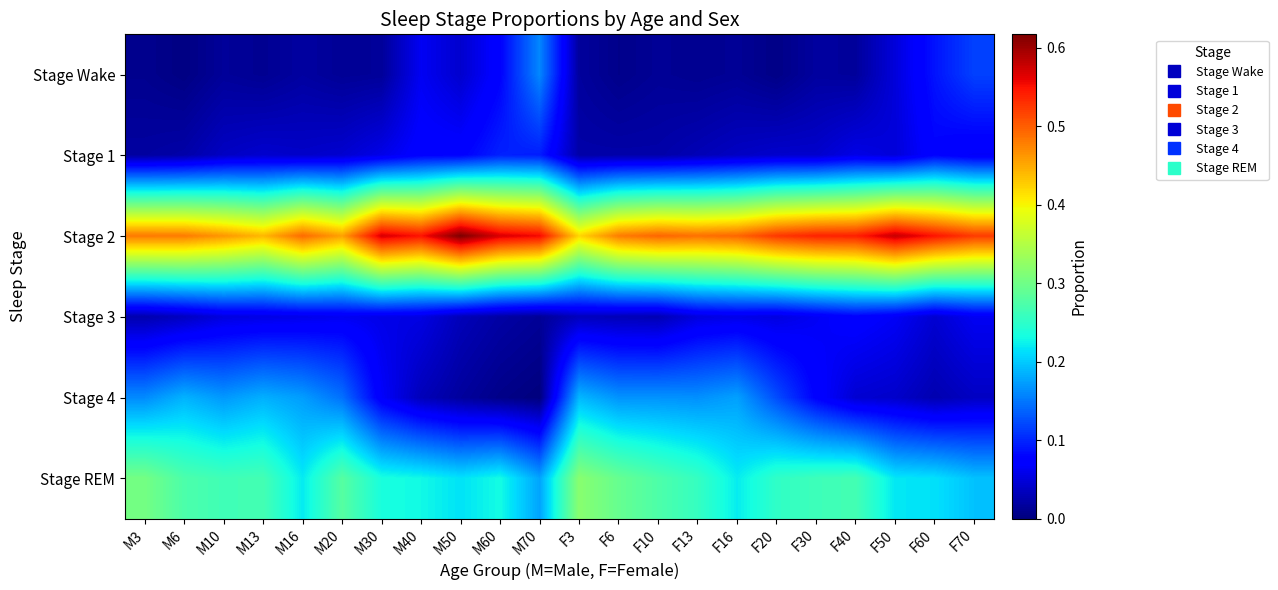

Count the number of categories in the chart.

22